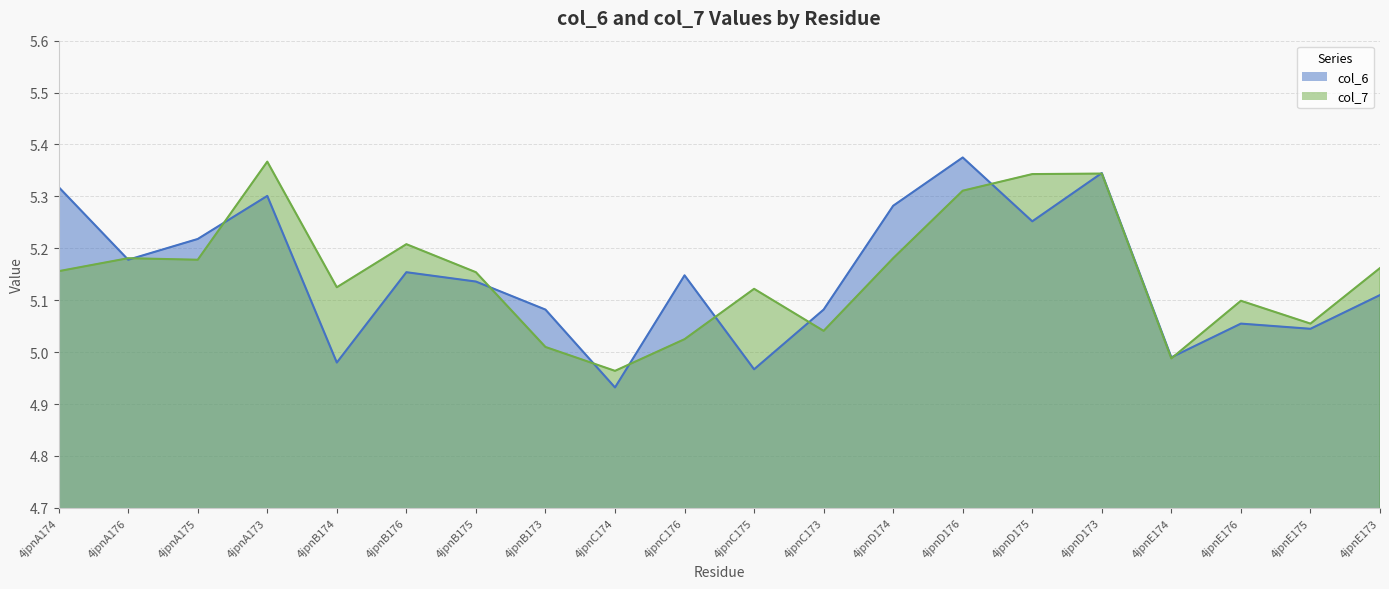

Between 4jpnA173 and 4jpnD174, which series saw the biggest shift?

col_7